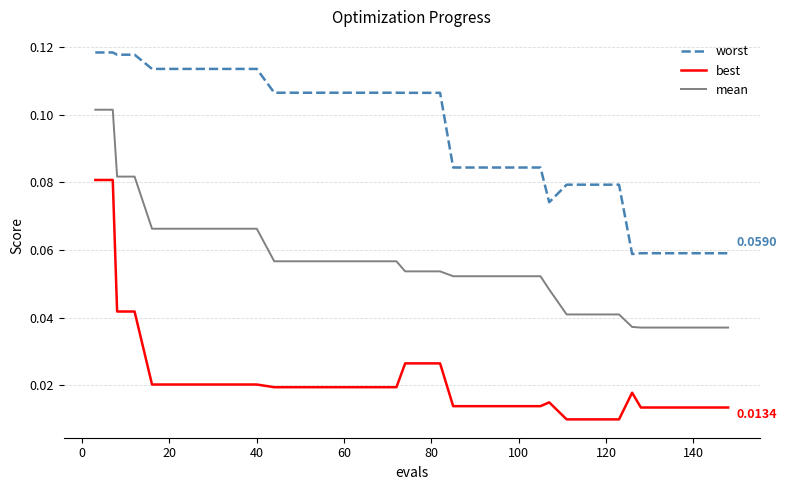

True or false: worst and best intersect in this chart.

False